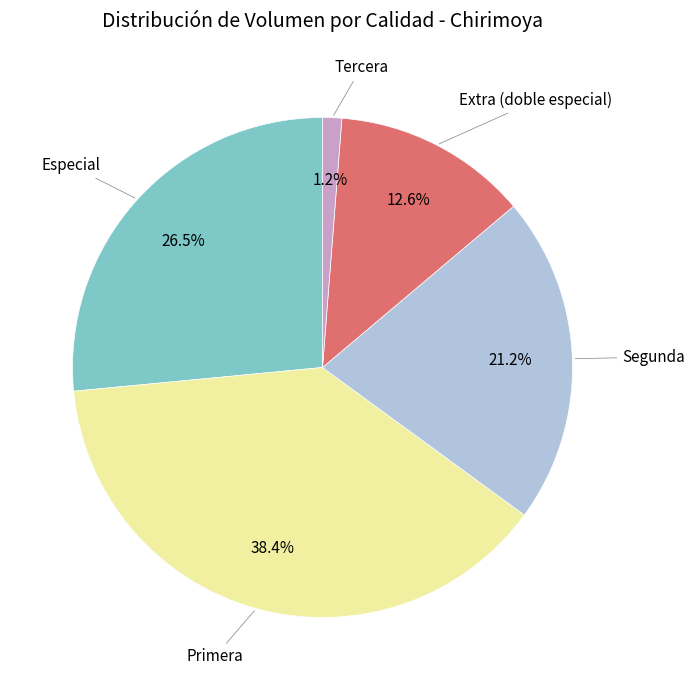

To the nearest percent, what is the average slice percentage?

20%